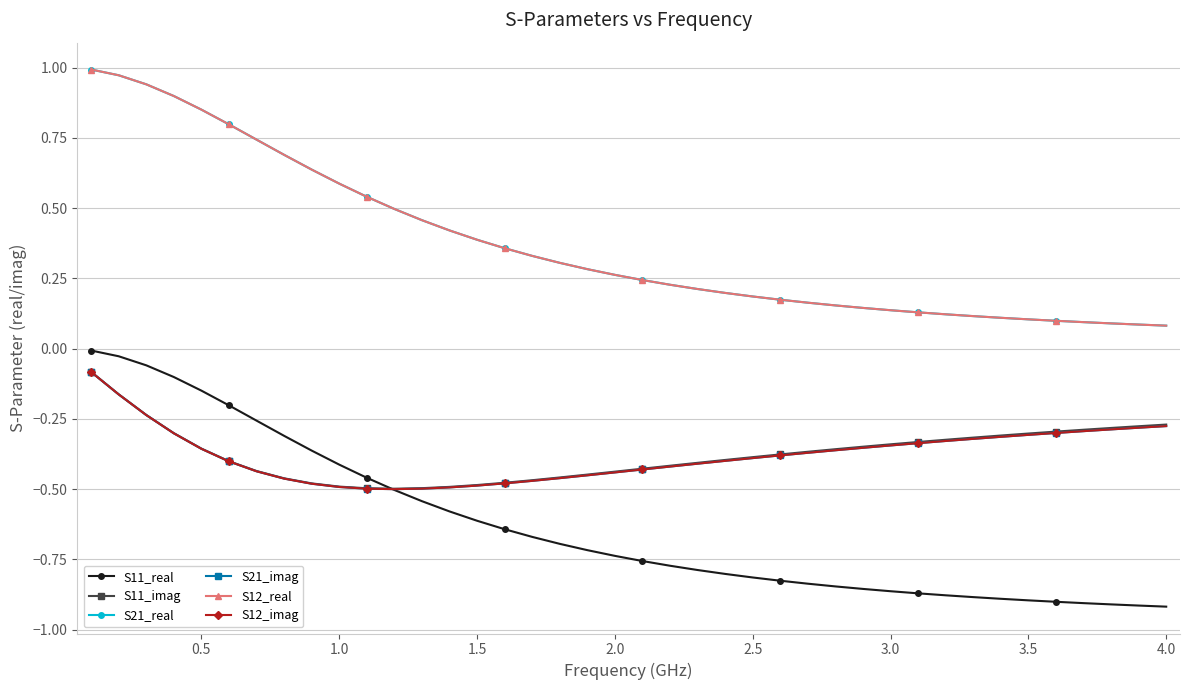

Does the chart have visible grid lines?

Yes